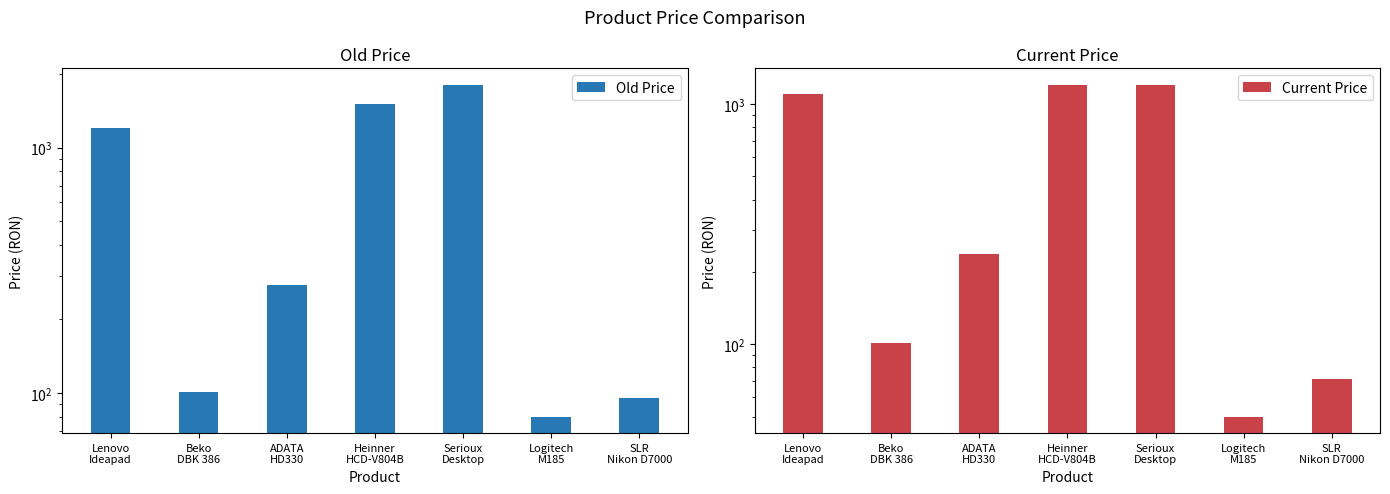

What is the difference between the Current Price values at Lenovo
Ideapad and Logitech
M185?

1049.0